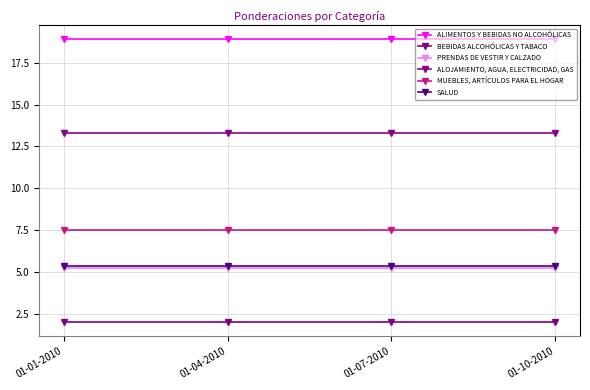

What is the difference between the highest and lowest values at 01-04-2010?

16.9